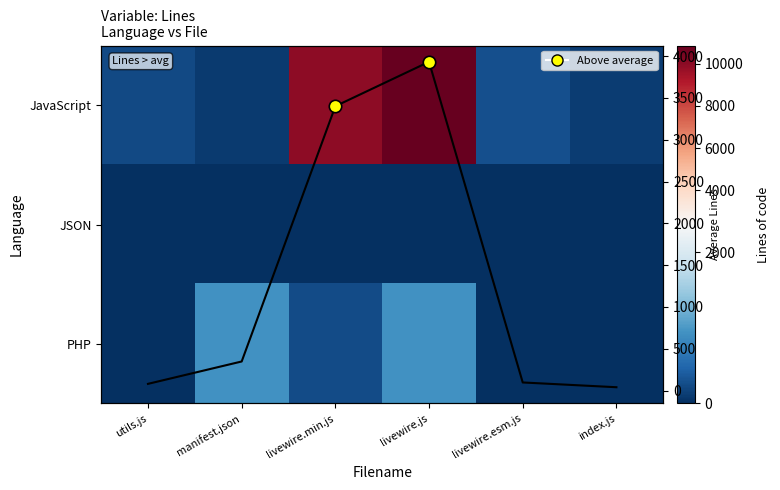

Is the value of JavaScript at index.js greater than the value of PHP at index.js?

Yes